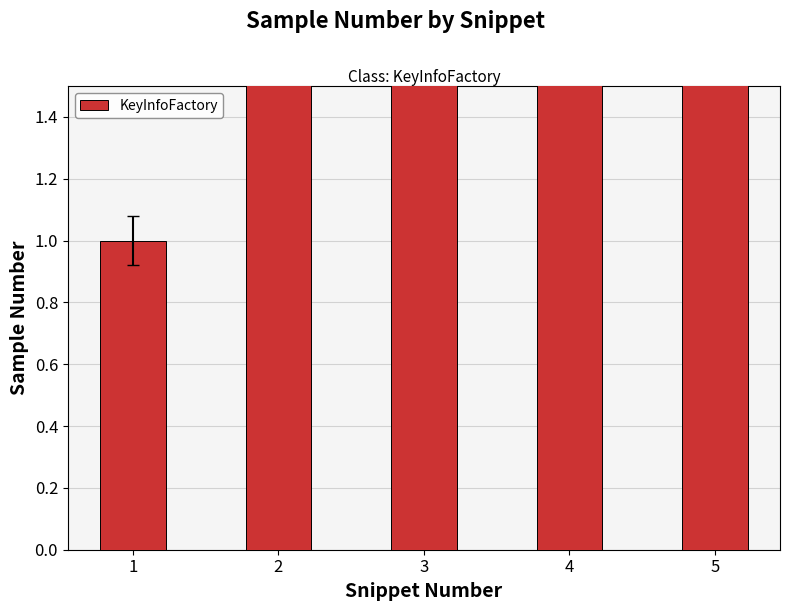

What is the greatest value displayed?

5